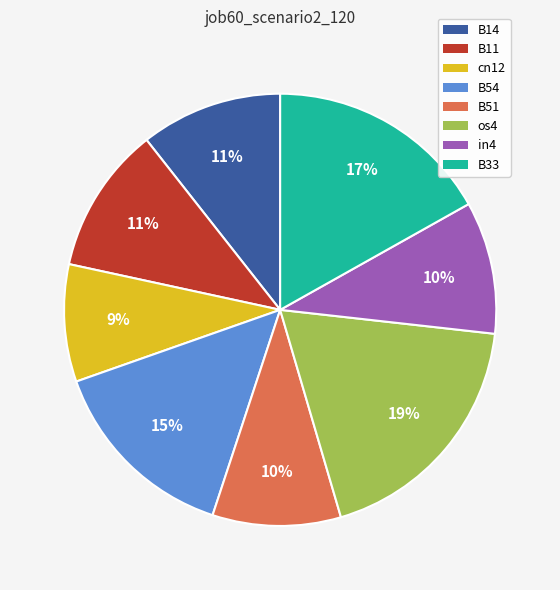

How many slices are in this pie chart?

8